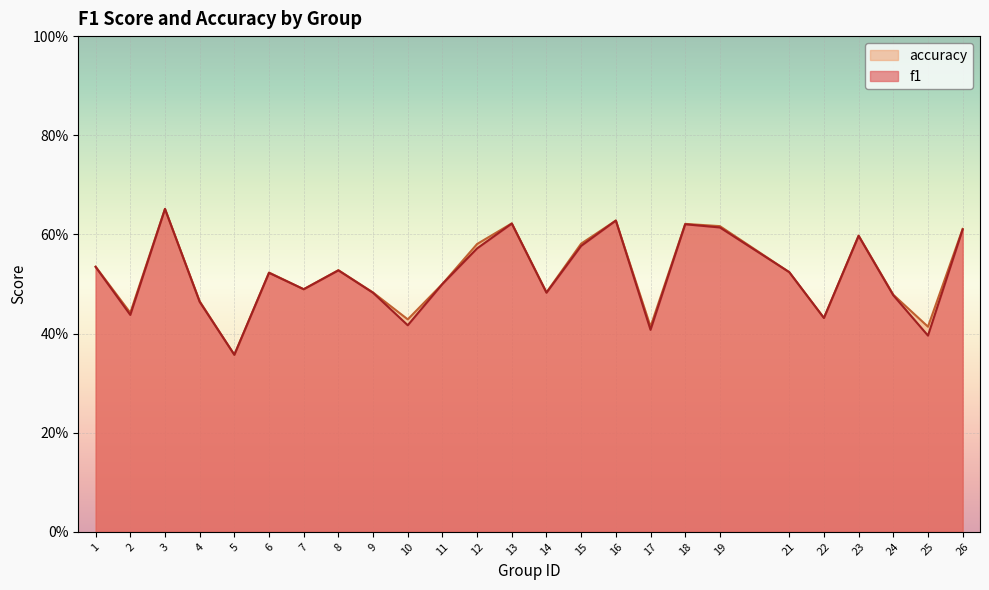

True or false: accuracy and f1 cross at least once.

False